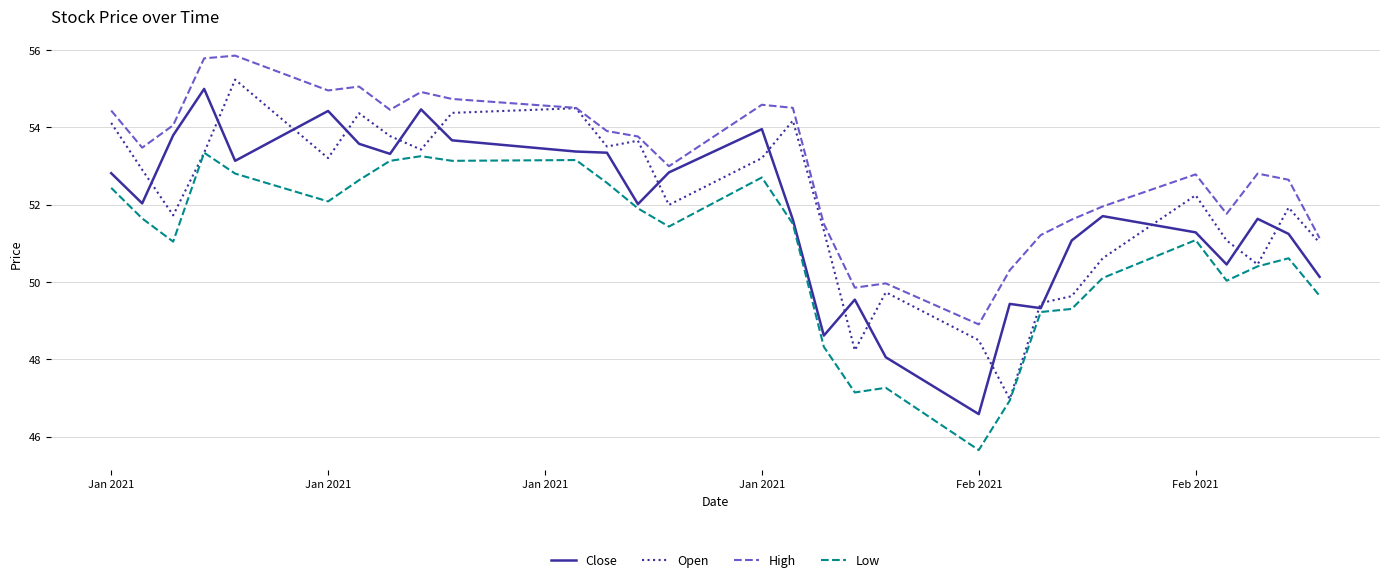

Which series has the largest range (max minus min)?

Close